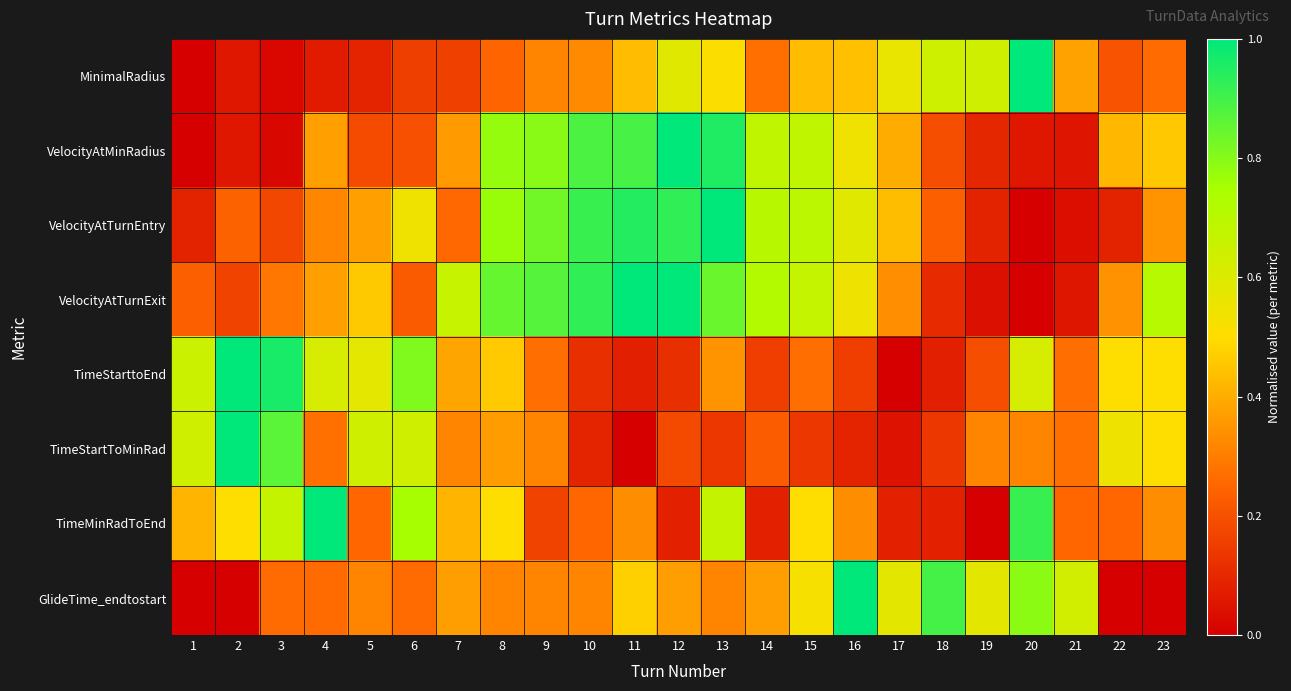

Rank the series at 23 from lowest to highest value.

GlideTime_endtostart, MinimalRadius, TimeMinRadToEnd, VelocityAtTurnEntry, VelocityAtMinRadius, TimeStarttoEnd, TimeStartToMinRad, VelocityAtTurnExit